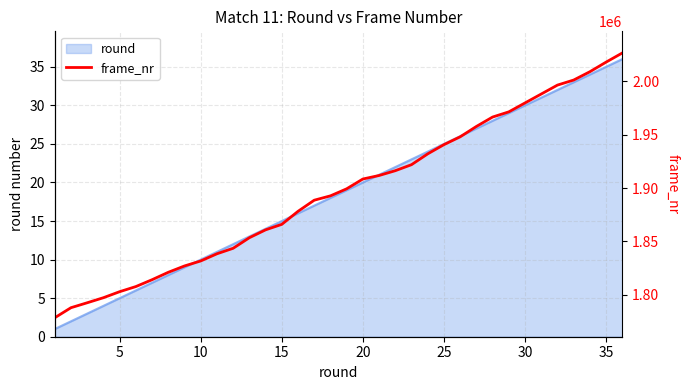

What is the minimum value shown in the chart?

1778501